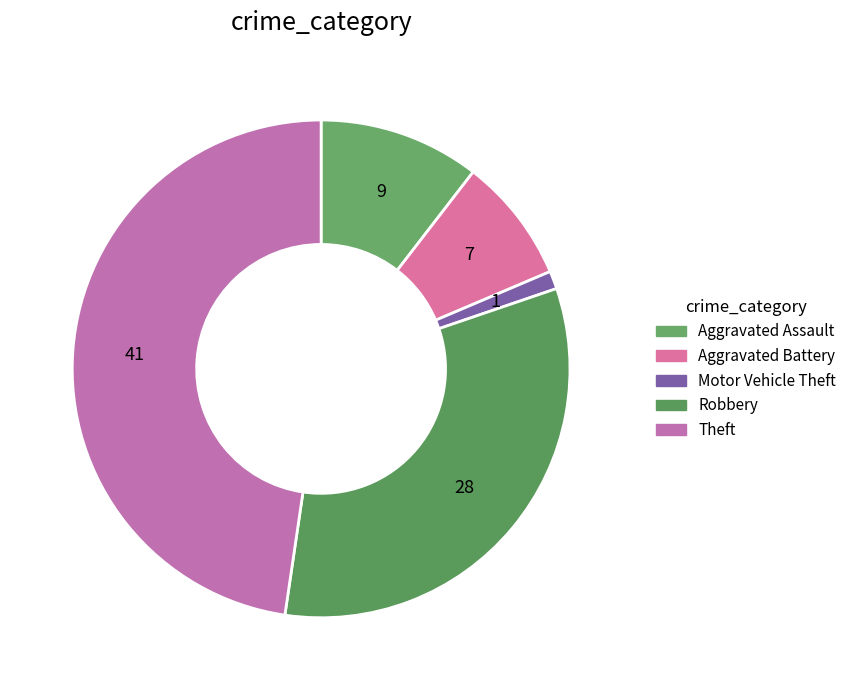

Which category has the biggest portion of the pie?

Theft